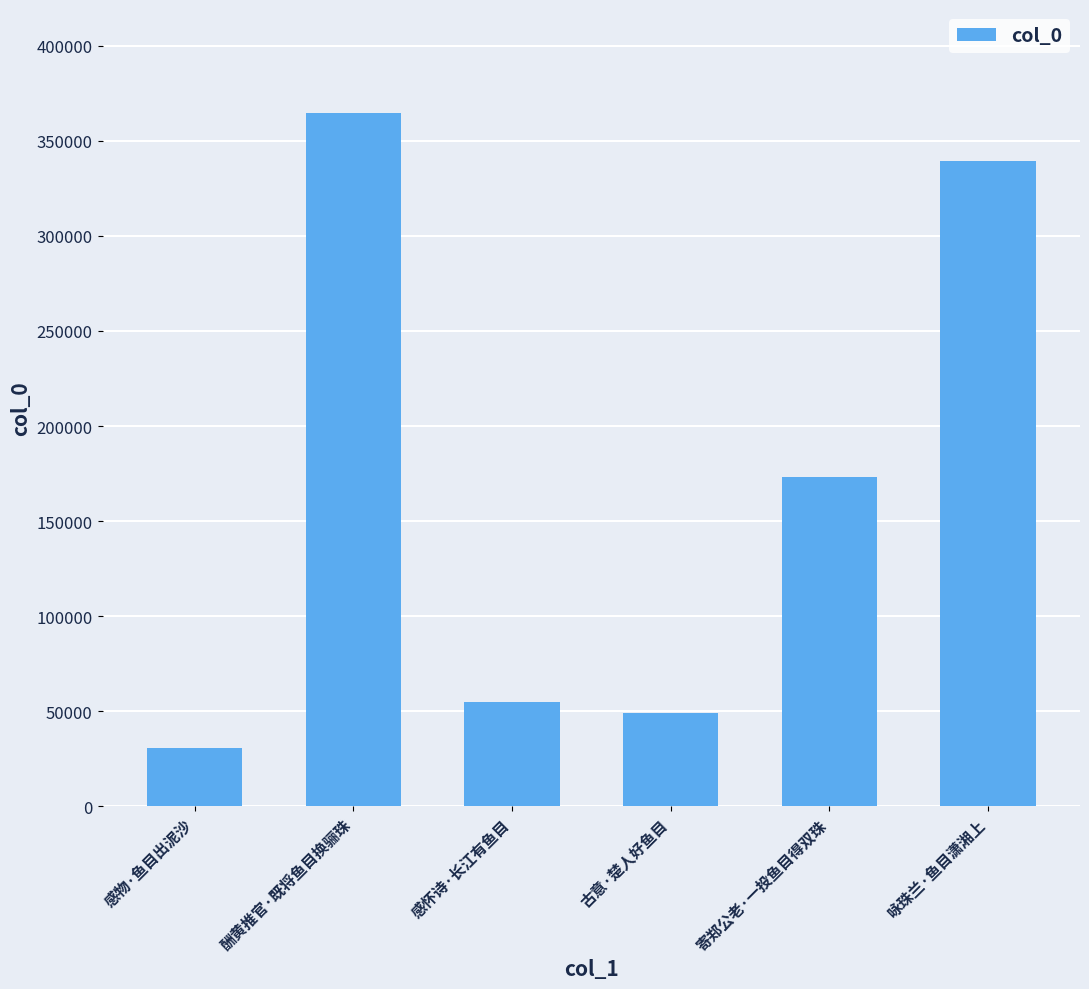

Which category has the lowest value across all series?

感物·鱼目出泥沙